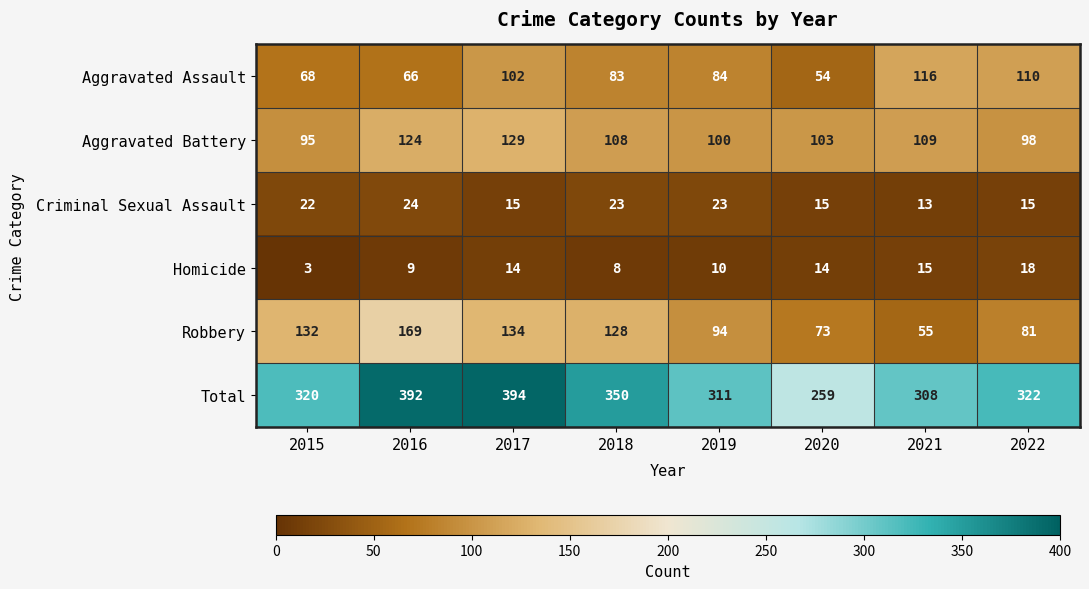

Which label corresponds to the smallest value in the chart?

2015